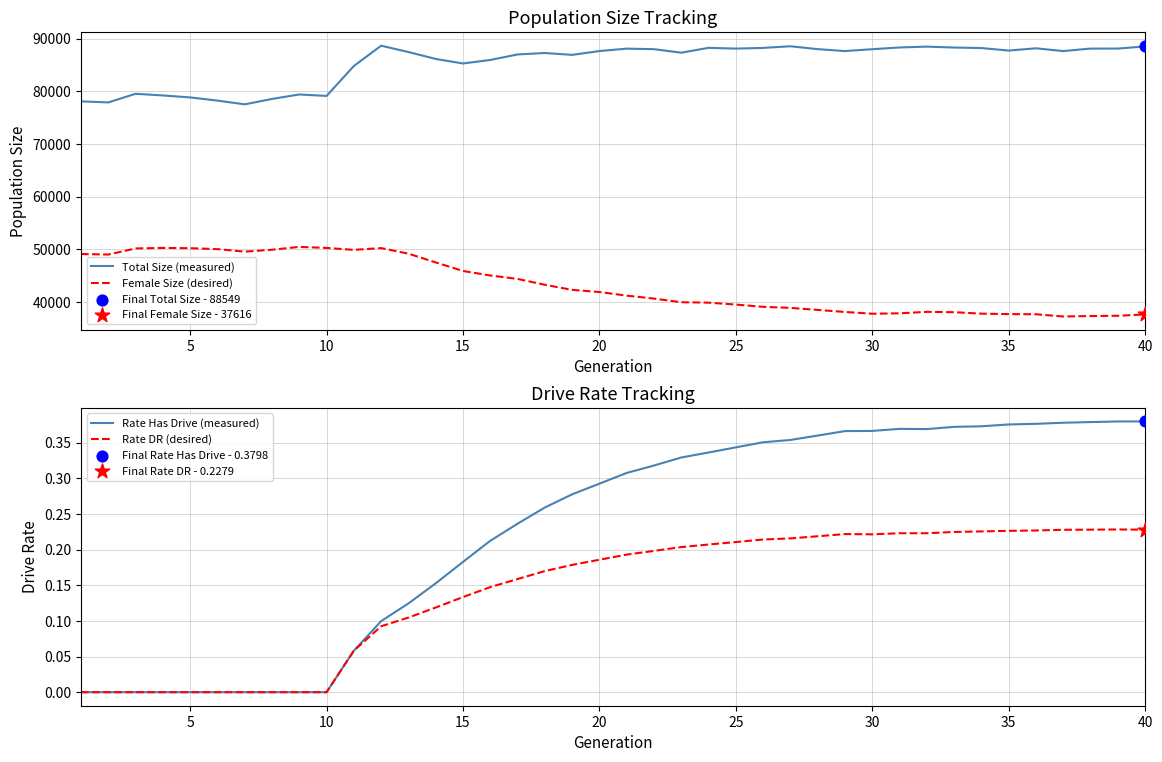

What is the minimum value for Female Size (desired)?

37231